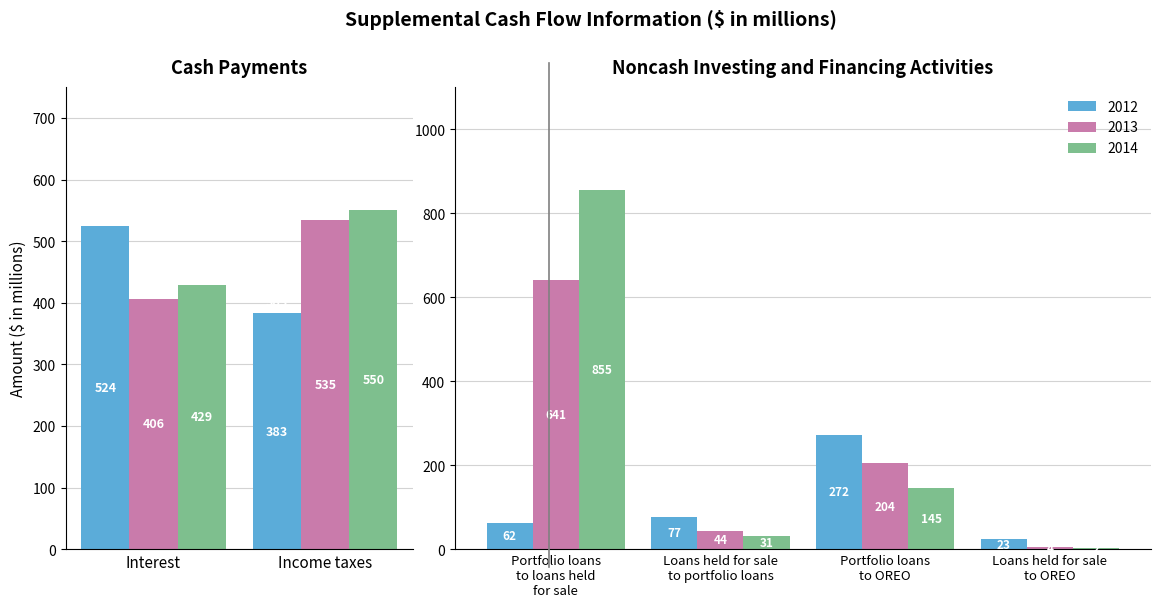

What is the sum of the 2012 values at 1 and 3?

460